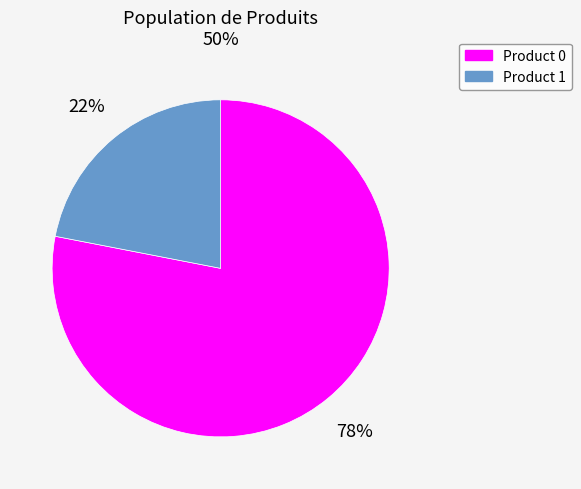

How many slices are in this pie chart?

2